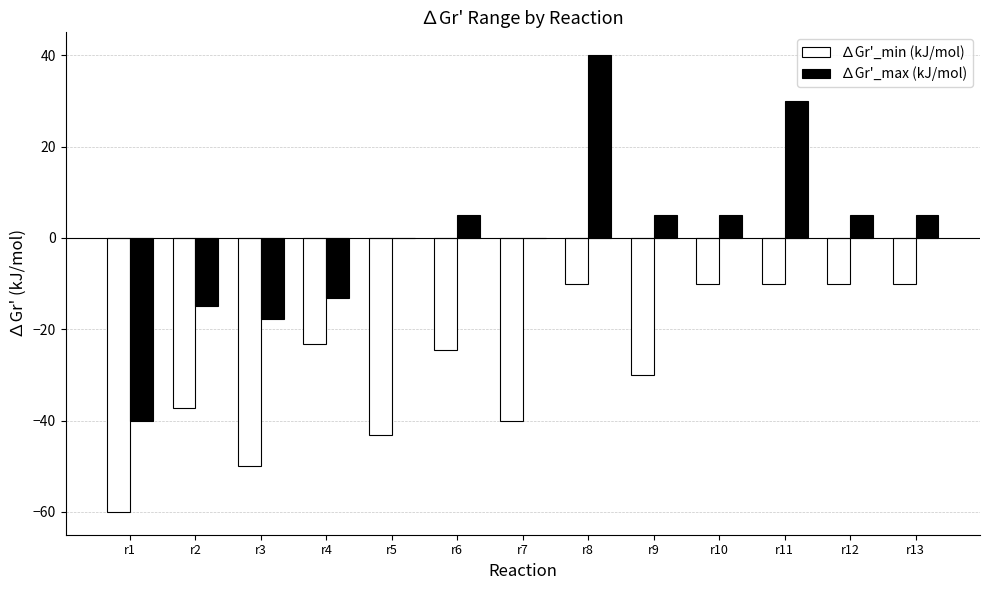

Reading left to right, list all the values displayed in this chart.

∆Gr'_min (kJ/mol): r1=-60.0	r2=-37.2	r3=-50.0	r4=-23.2	r5=-43.2	r6=-24.6	r7=-40.0	r8=-10.0	r9=-30.0	r10=-10.0	r11=-10.0	r12=-10.0	r13=-10.0
∆Gr'_max (kJ/mol): r1=-40.0	r2=-15.0	r3=-17.8	r4=-13.2	r5=0.0	r6=5.0	r7=0.0	r8=40.0	r9=5.0	r10=5.0	r11=30.0	r12=5.0	r13=5.0